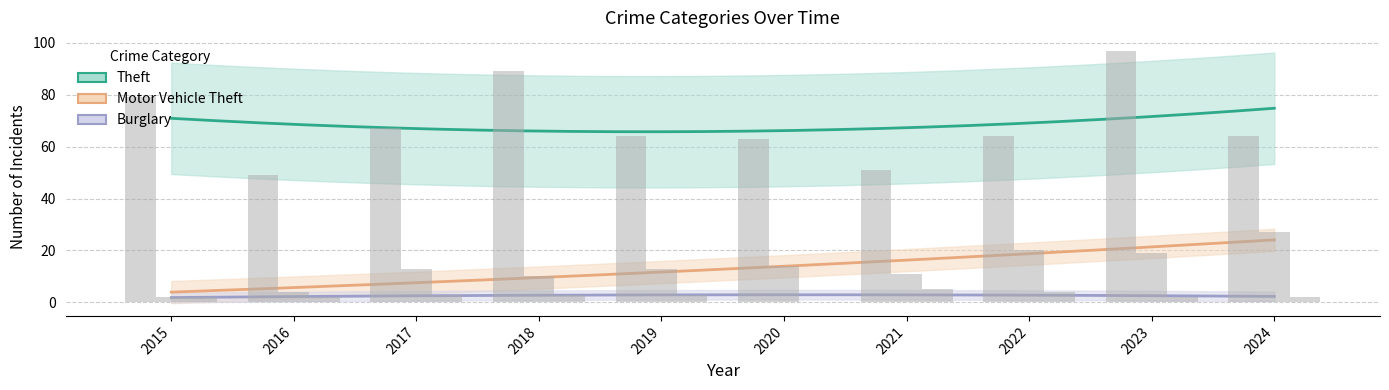

Does the chart contain stacked bars?

No